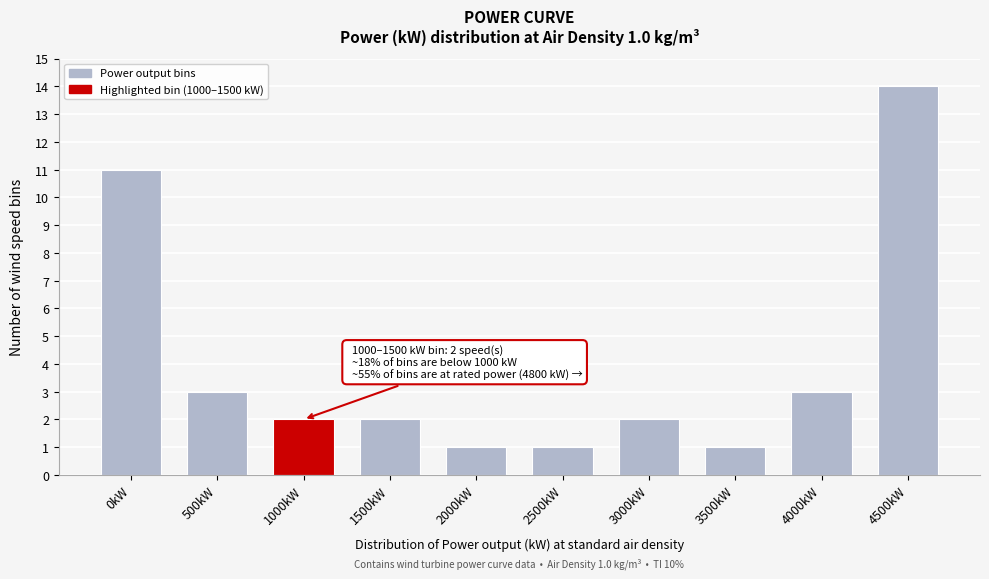

Reading left to right, what are all the values shown in this chart?

11	3	2	2	1	1	2	1	3	14